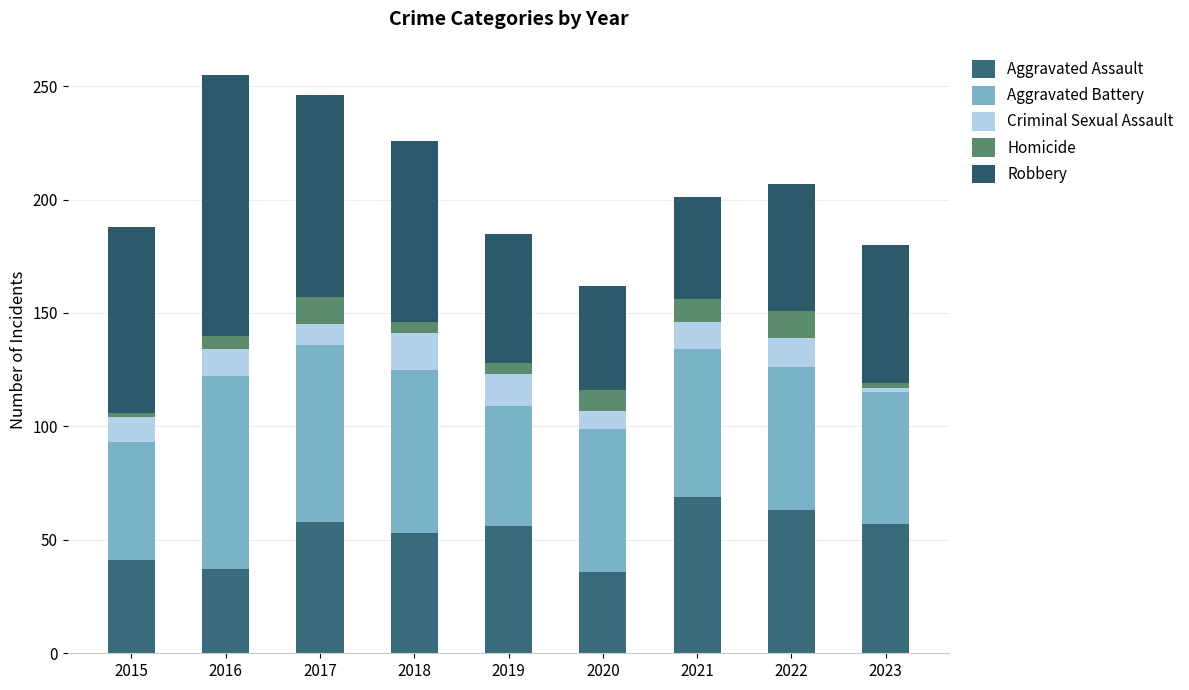

What are all the series names shown in the legend?

Aggravated Assault, Aggravated Battery, Criminal Sexual Assault, Homicide, Robbery